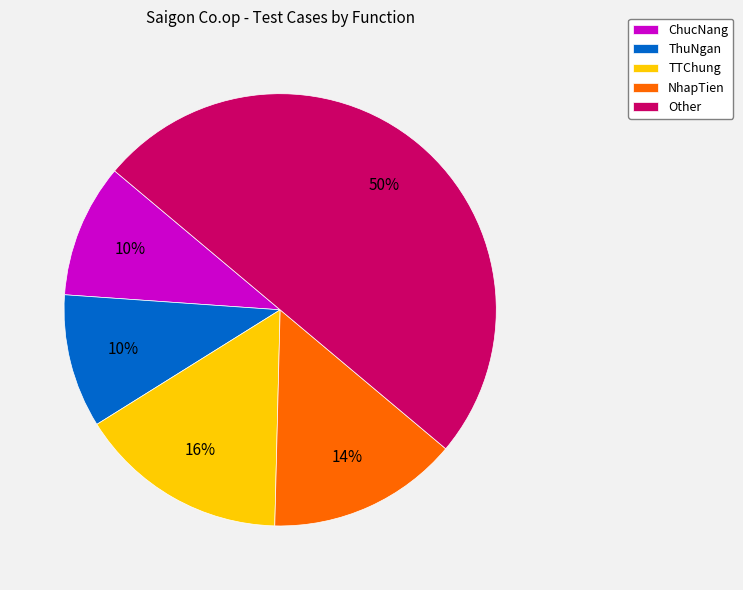

Which slice is the largest?

Other